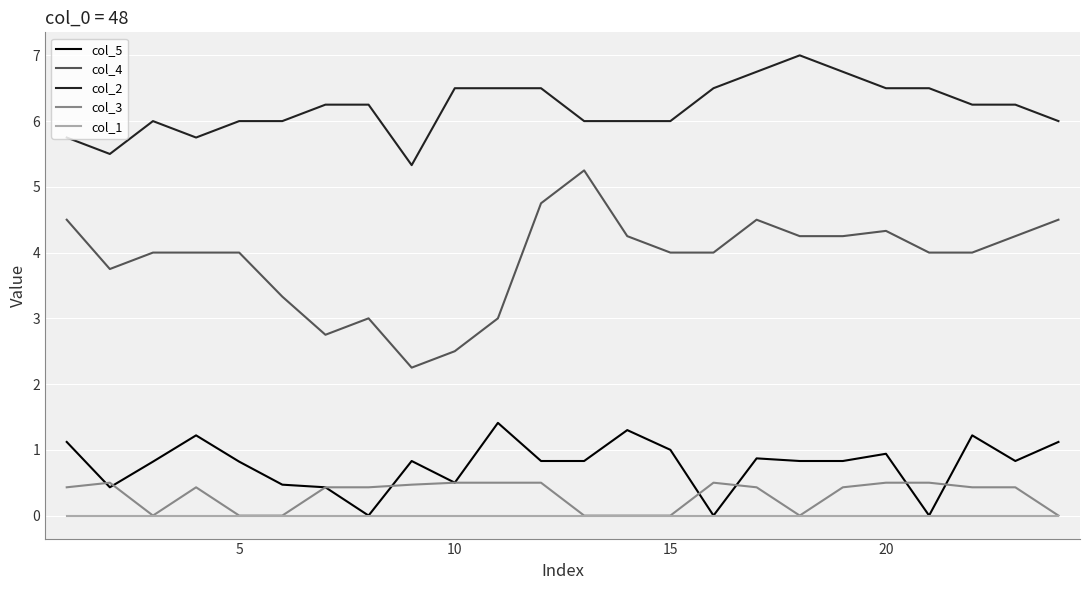

What is the difference between the maximum and minimum values in the col_4 series?

3.0